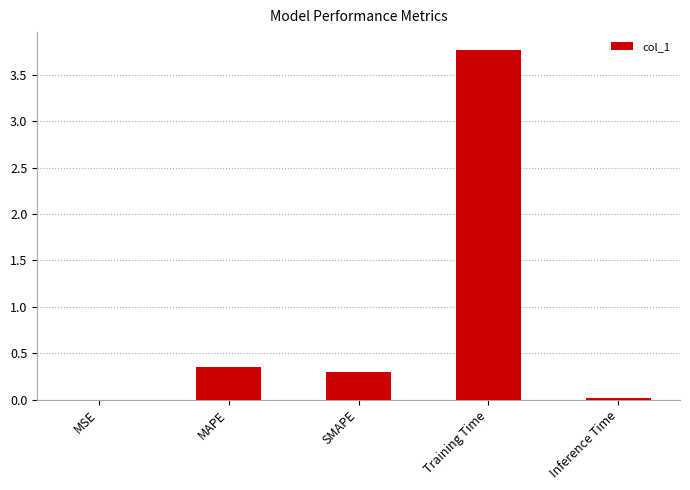

What is the sum of the values at Inference Time and Training Time?

3.8